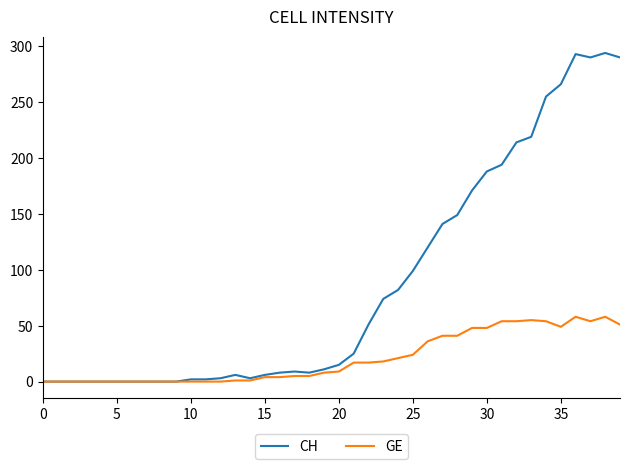

Is this an area chart (filled region under the line)?

No